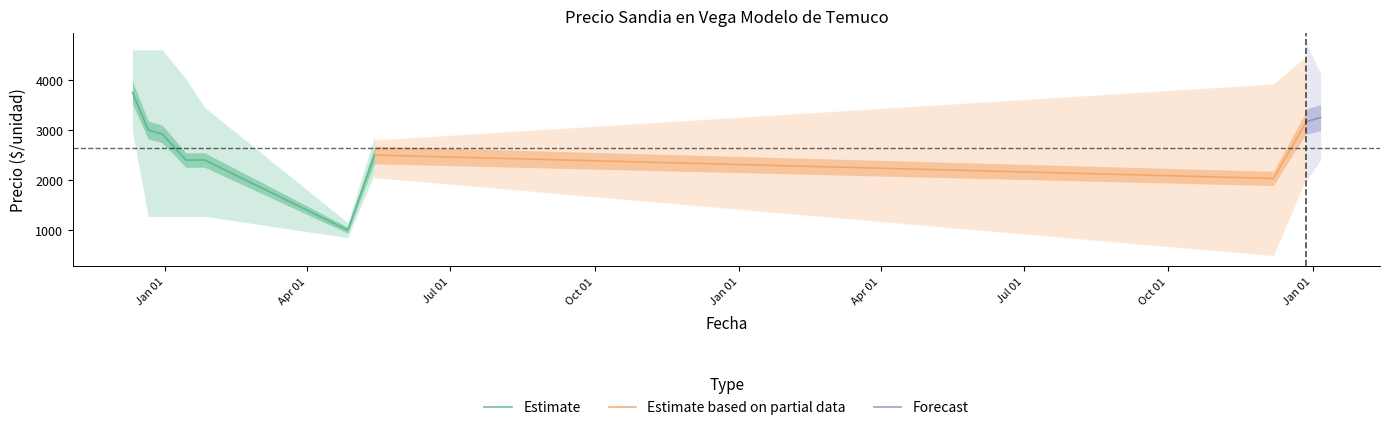

What is the minimum value for Estimate?

1000